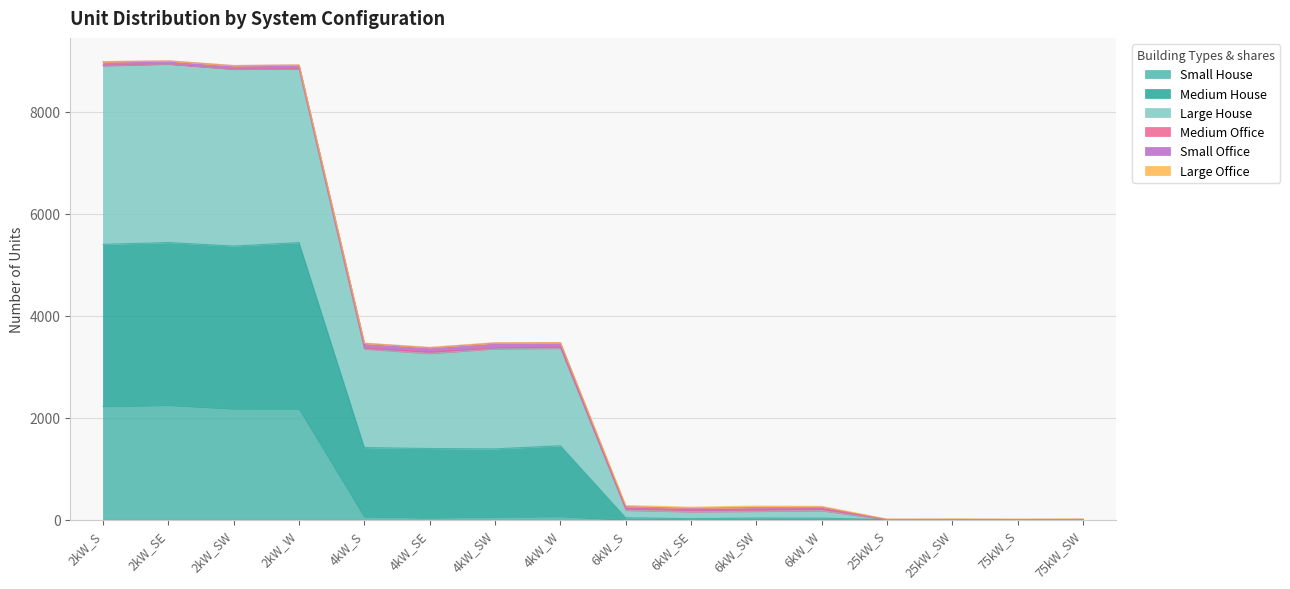

What is the highest value of the Small House series?

2247